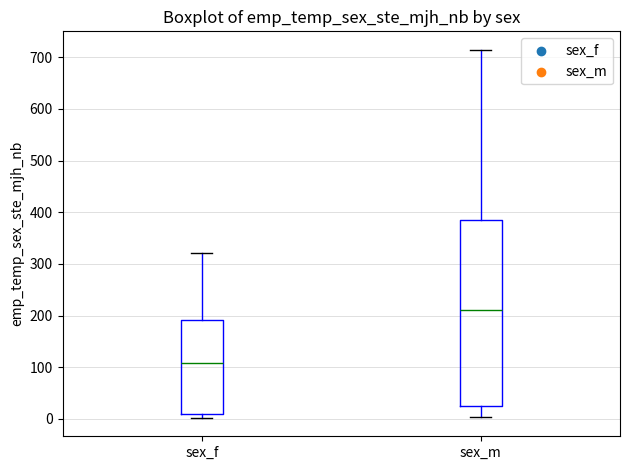

Which box has the lowest median line?

sex_f